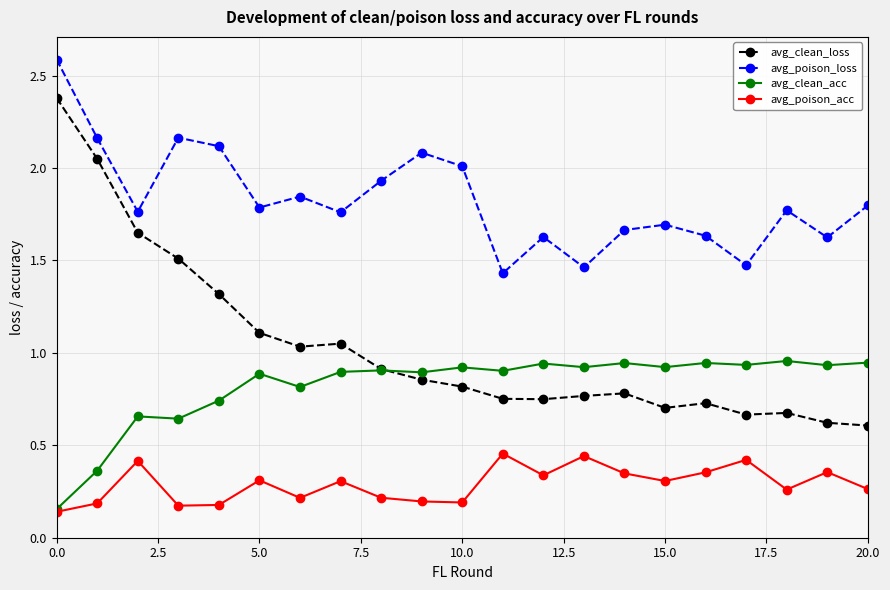

What is the maximum value for avg_clean_loss?

2.4